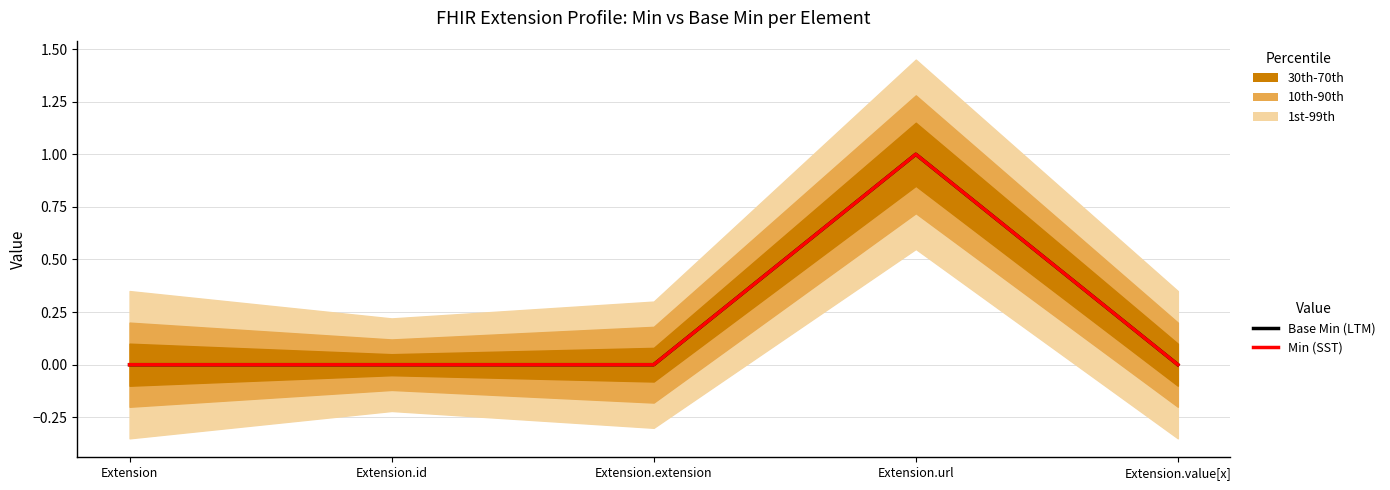

At which category does Base Min (LTM) reach its first local peak?

Extension.url